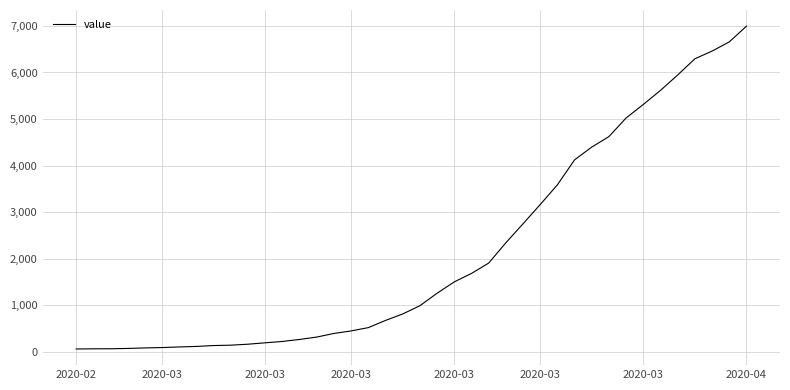

What is the maximum value shown in the chart?

6995